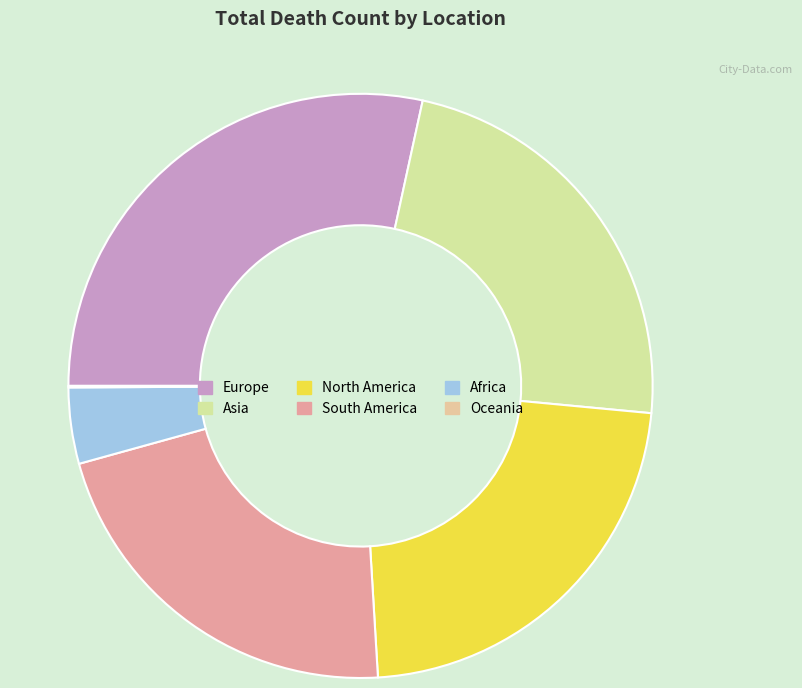

To the nearest percent, what percentage of the pie is Europe?

28%